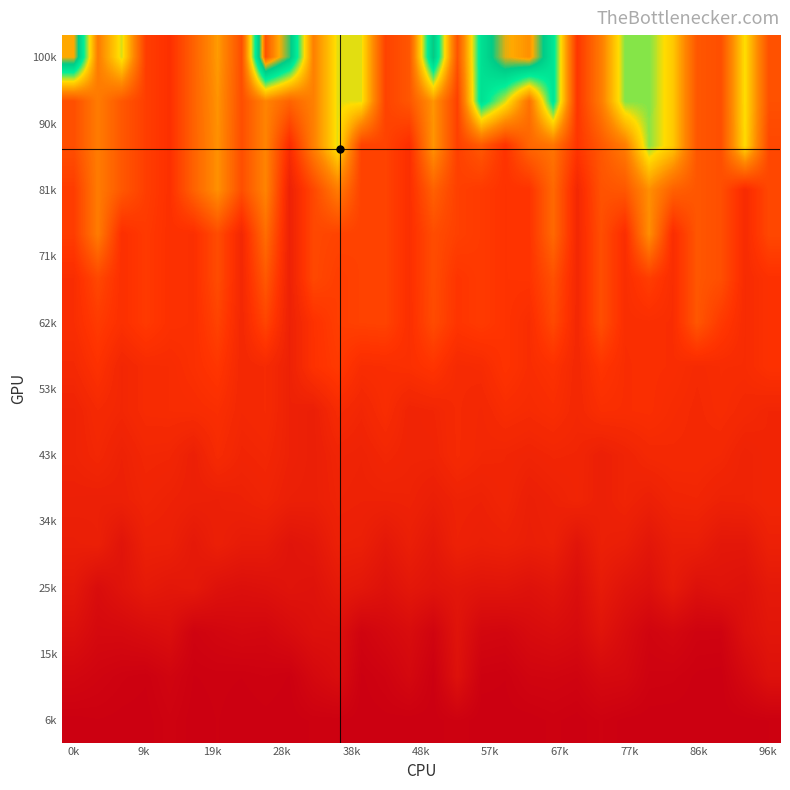

Count the number of categories in the chart.

30